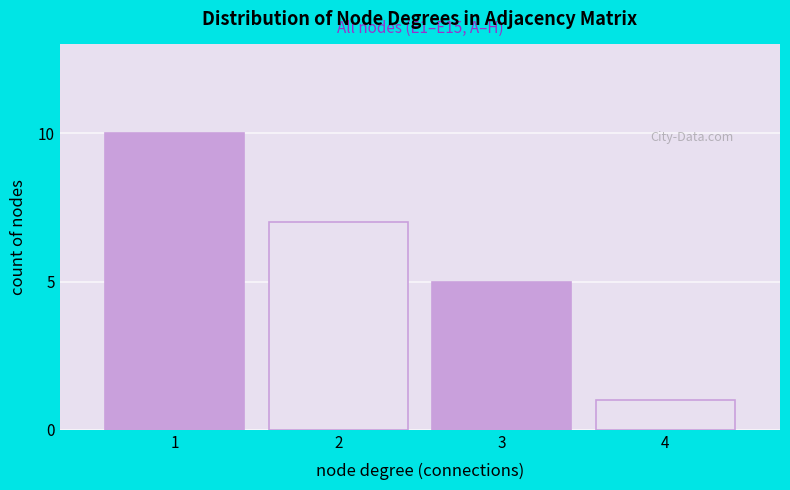

Reading left to right, transcribe all the data shown in this chart.

1=10	2=7	3=5	4=1